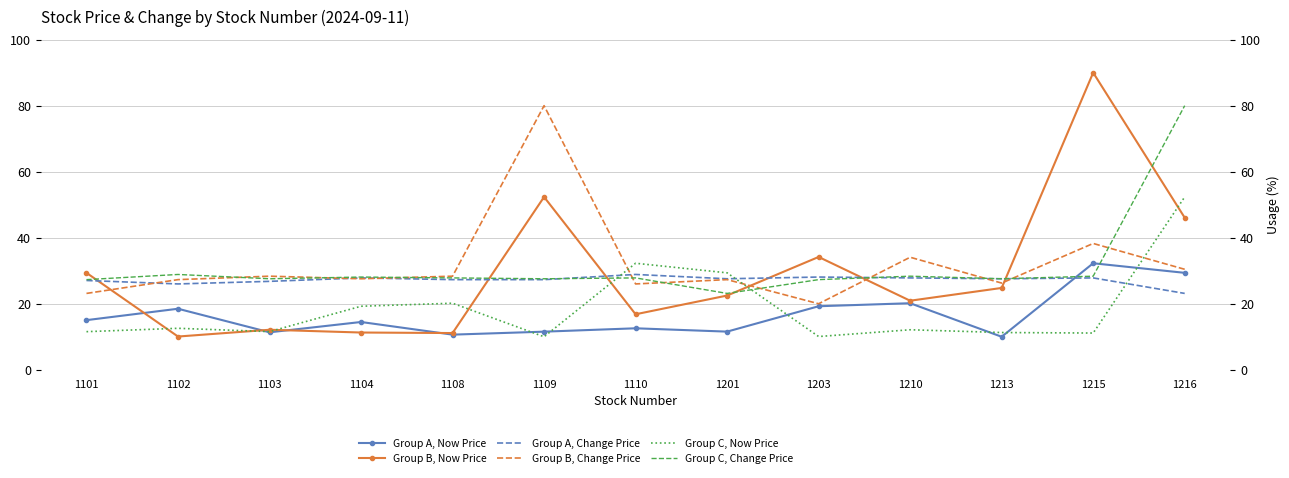

True or false: Group B, Change Price and Group A, Now Price cross at least once.

False